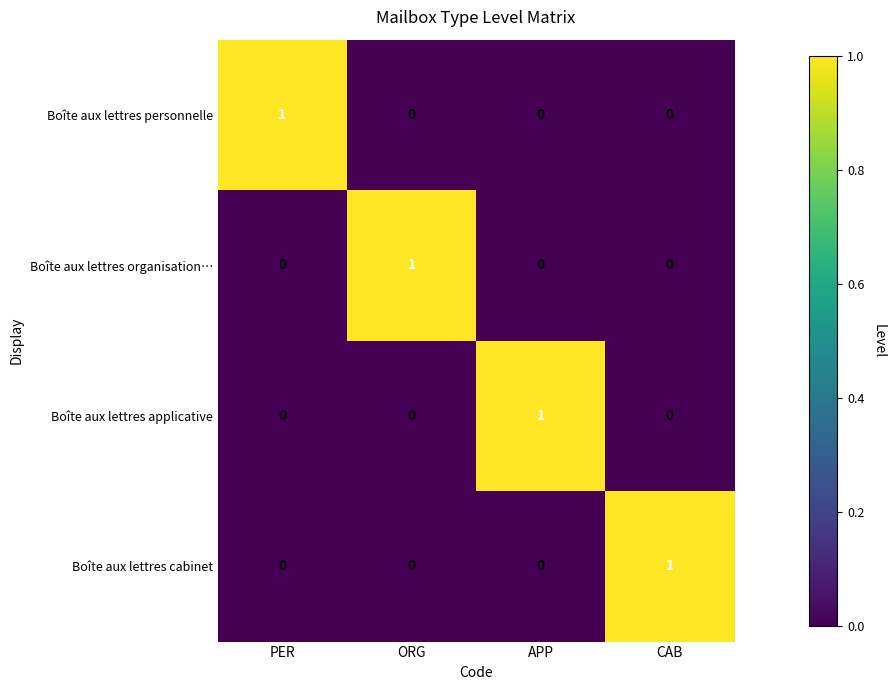

True or false: Boîte aux lettres cabinet has a value of 0 at APP.

True